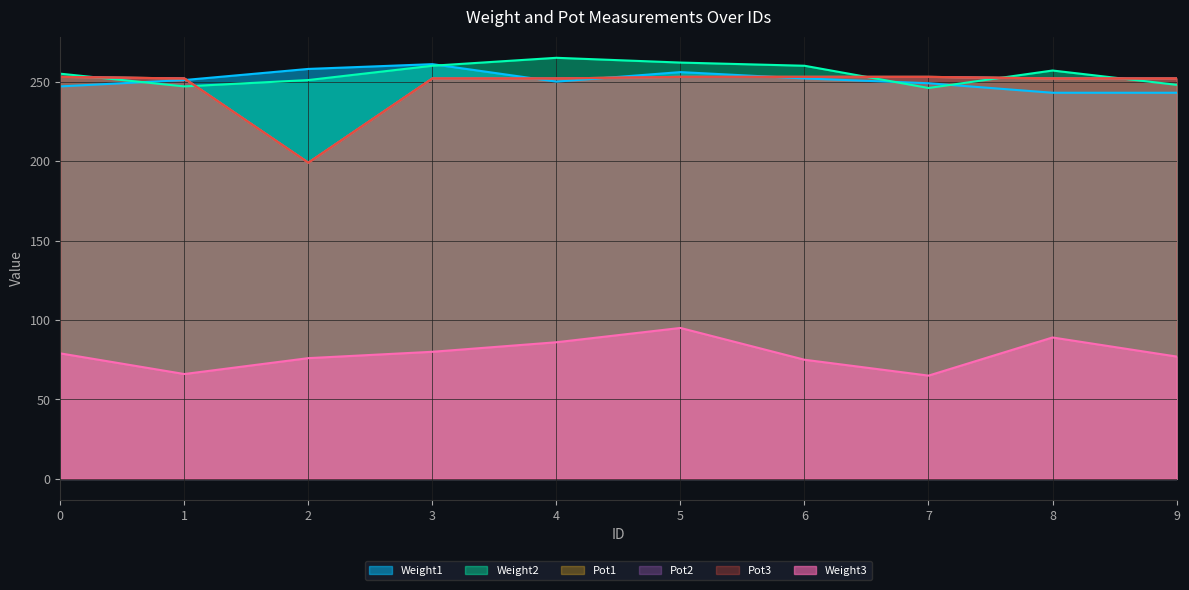

Reading left to right, transcribe all the data shown in this chart.

Weight1: 247	251	258	261	250	256	252	249	243	243
Weight2: 255	247	251	260	265	262	260	246	257	248
Weight3: 79	66	76	80	86	95	75	65	89	77
Pot1: 253	252	199	252	252	253	253	253	252	252
Pot2: 253	252	199	252	252	253	253	253	252	252
Pot3: 253	252	199	252	252	253	253	253	252	252